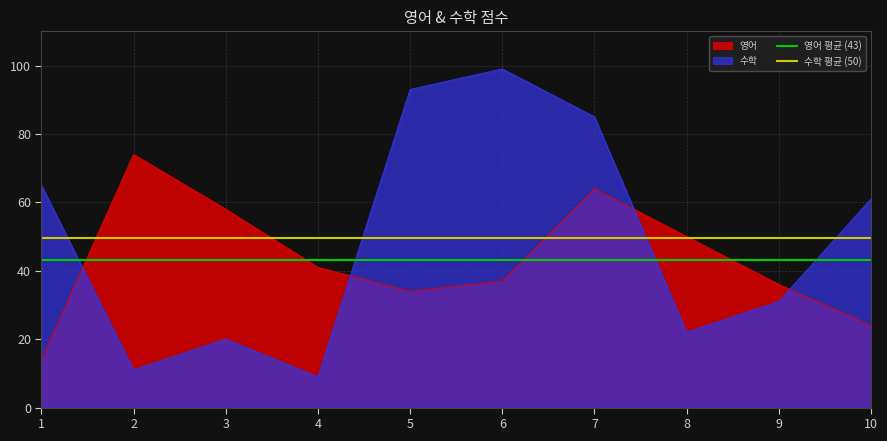

What is the approximate value of 영어 평균 (43) at 1?

43.2